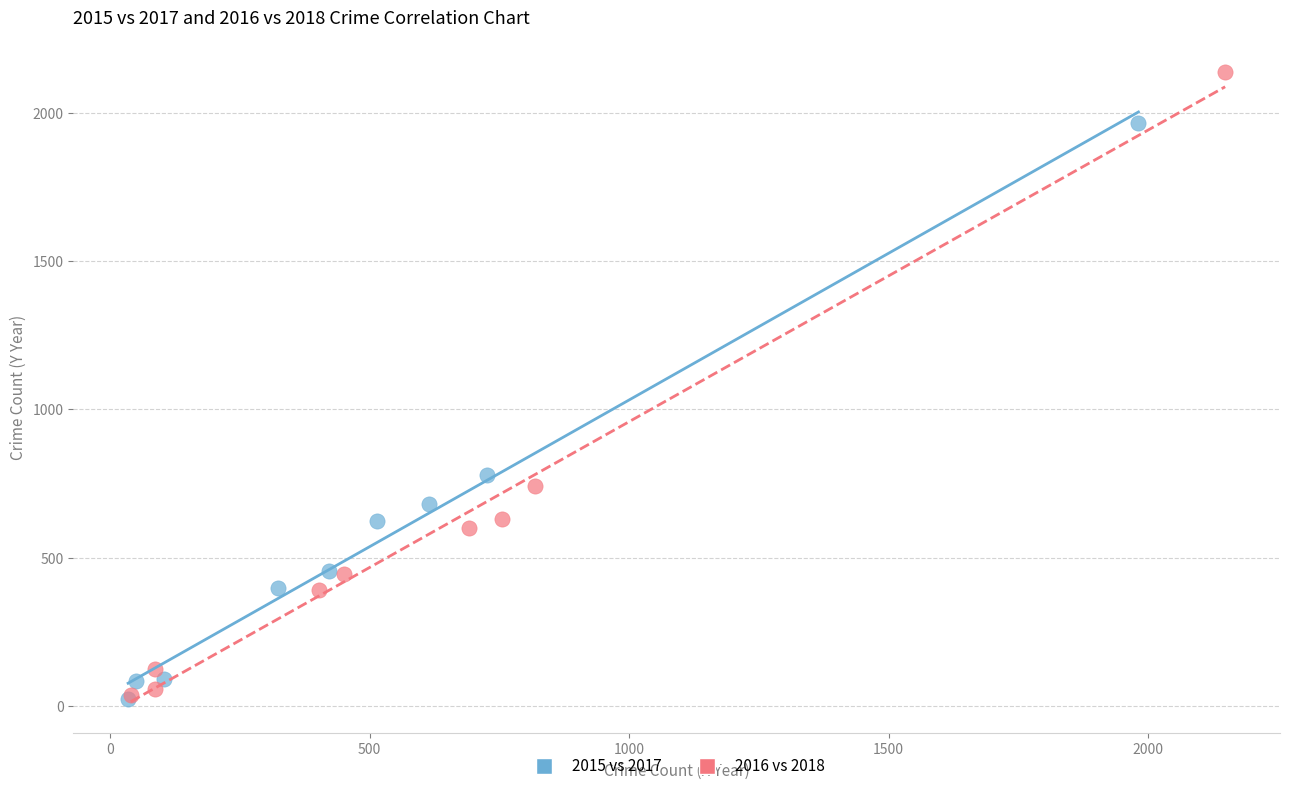

Which series has the largest Y range (max minus min)?

2016 vs 2018